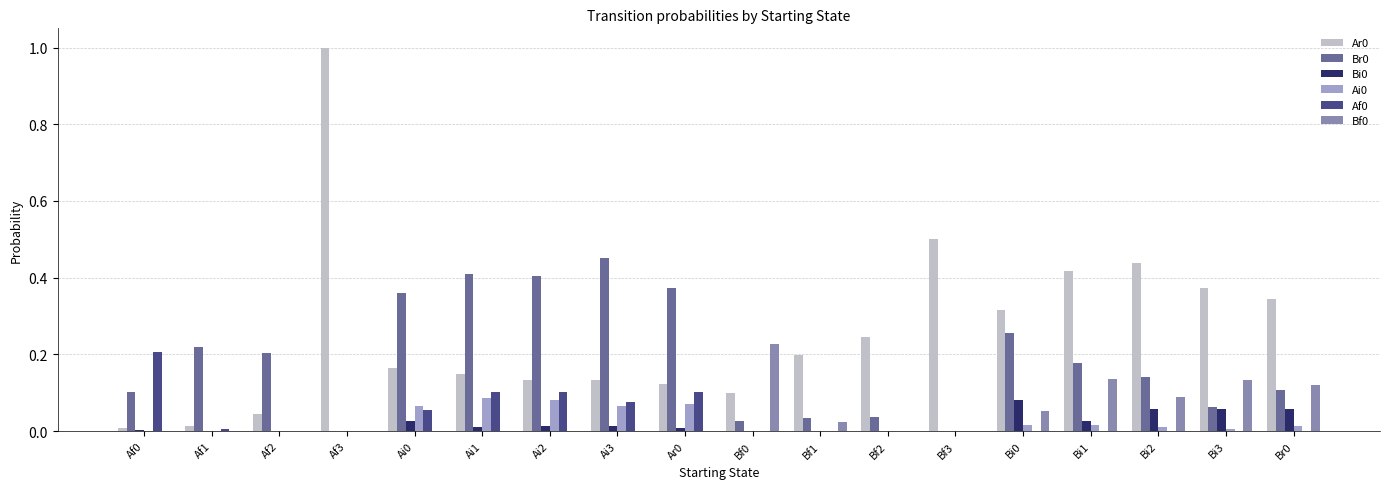

The value of Bi0 at Af2 is 0.0. True or false?

True